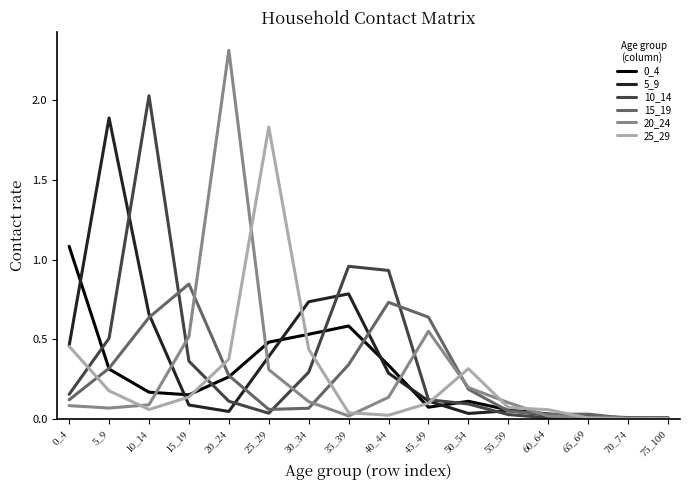

At which category does 10_14 reach its first local valley?

25_29